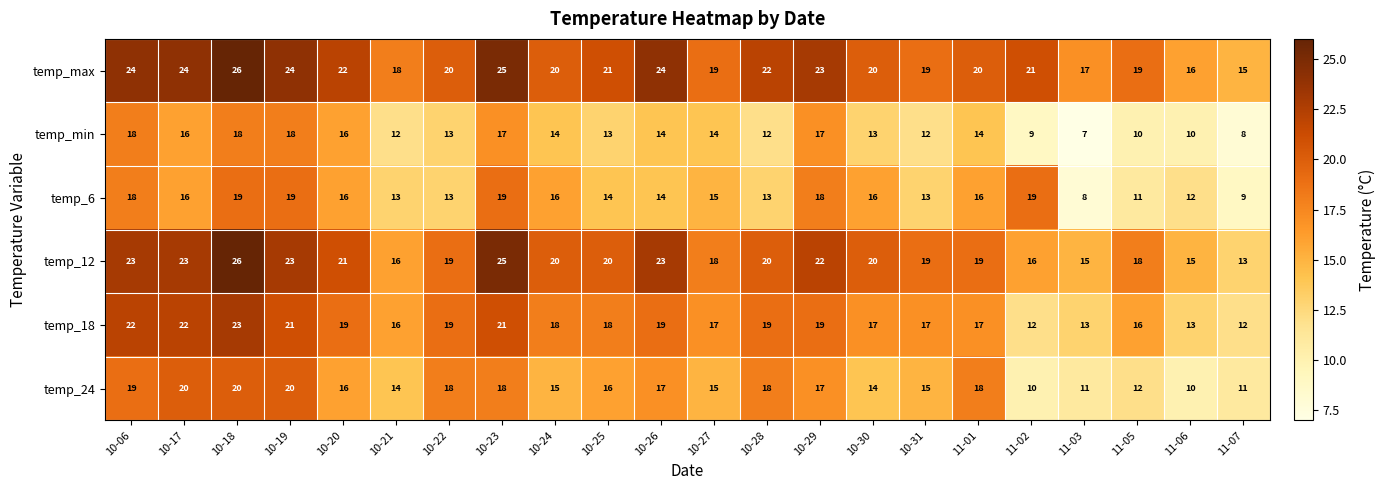

Count the number of categories in the chart.

22